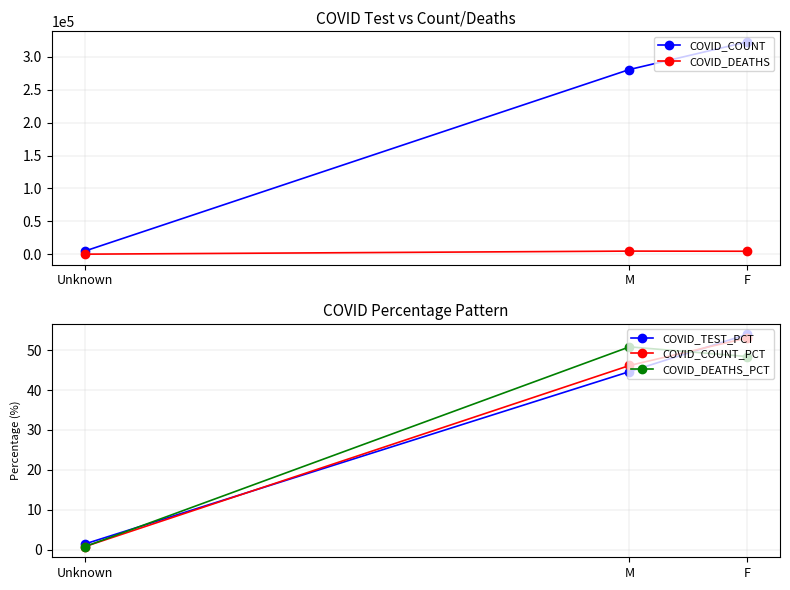

What is the difference between the maximum and minimum values in the COVID_DEATHS_PCT series?

50.1